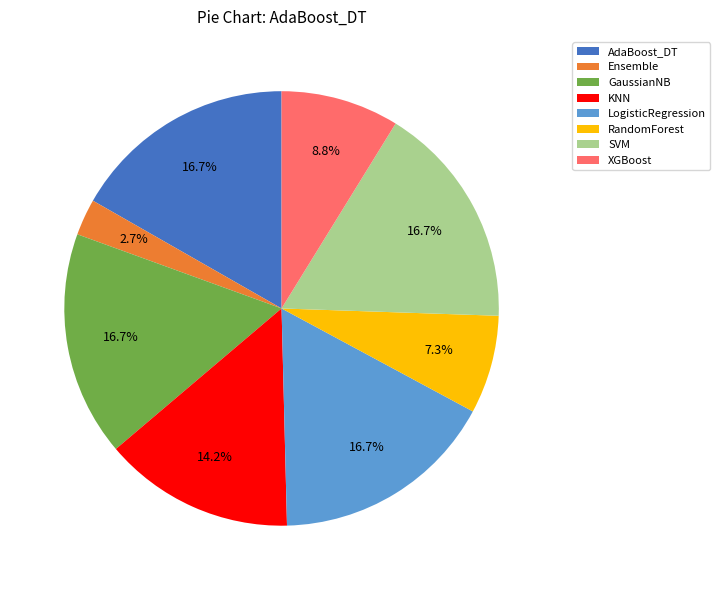

True or false: AdaBoost_DT accounts for 17% of the total.

True